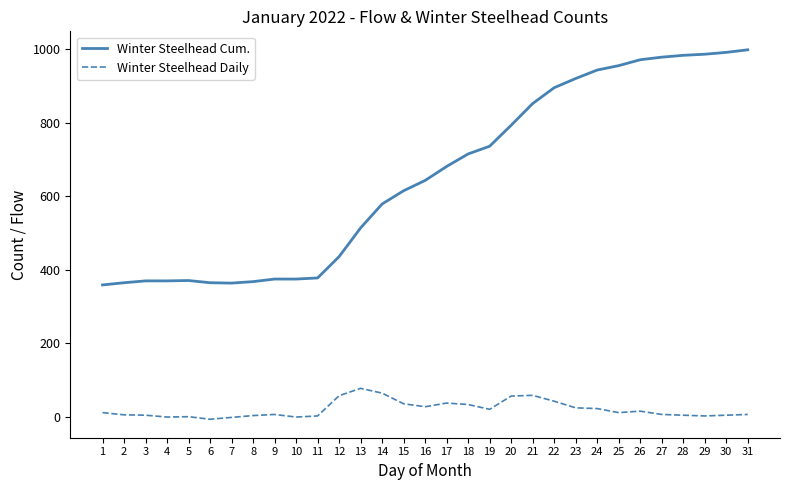

Rank the series by their average value, from lowest to highest.

Winter Steelhead Daily, Winter Steelhead Cum.